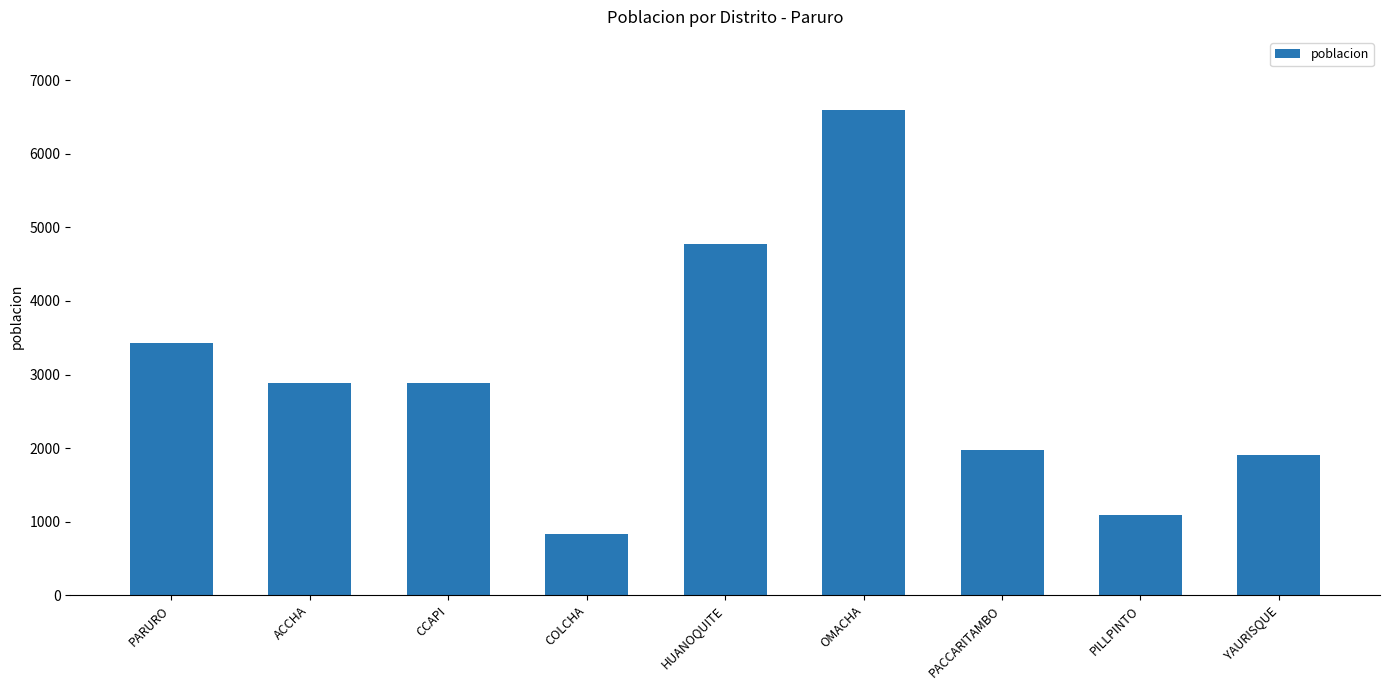

Which category has the lowest value across all series?

COLCHA